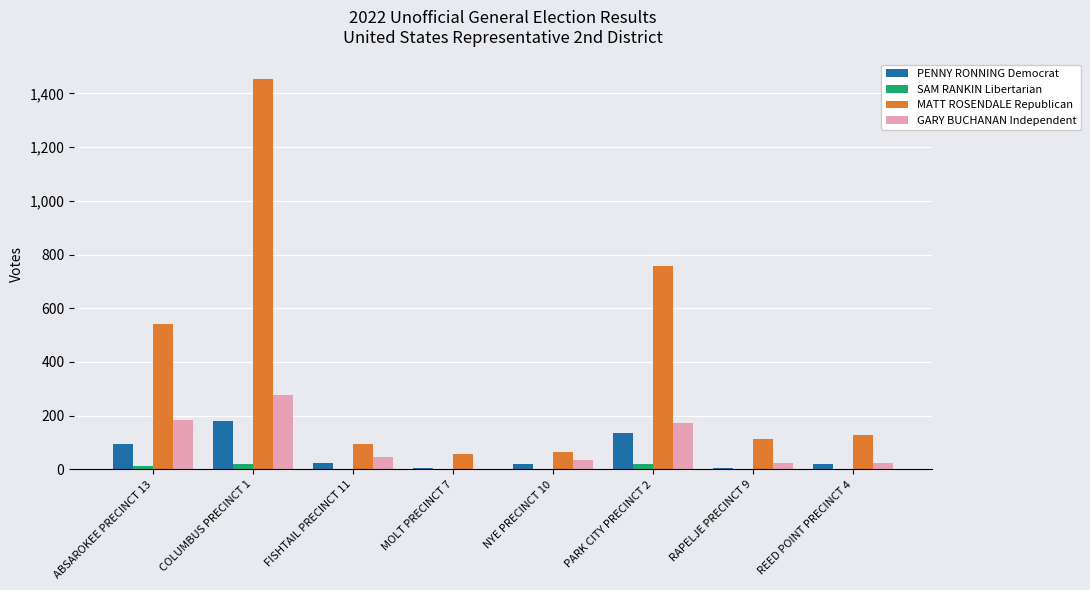

Count the number of categories in the chart.

8